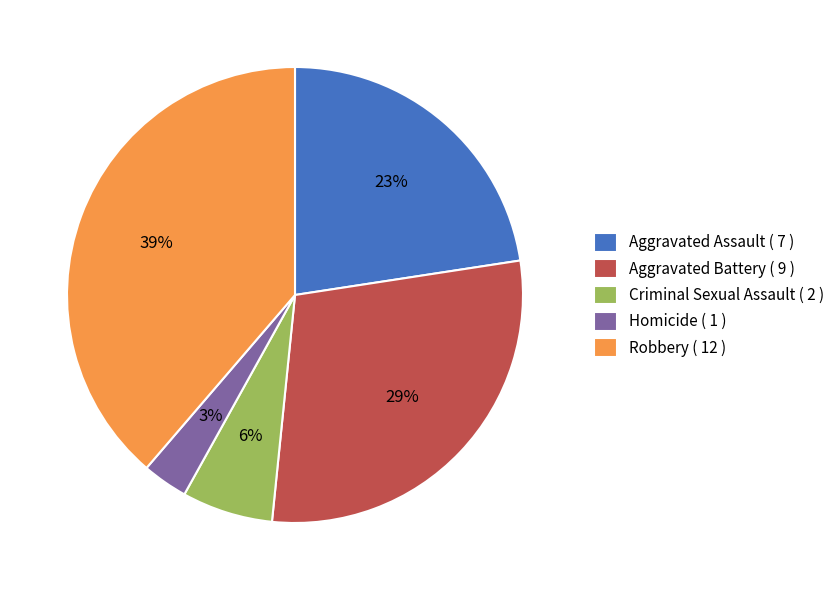

What is the ratio of the value at Aggravated Assault ( 7 ) to the value at Robbery ( 12 )?

0.6